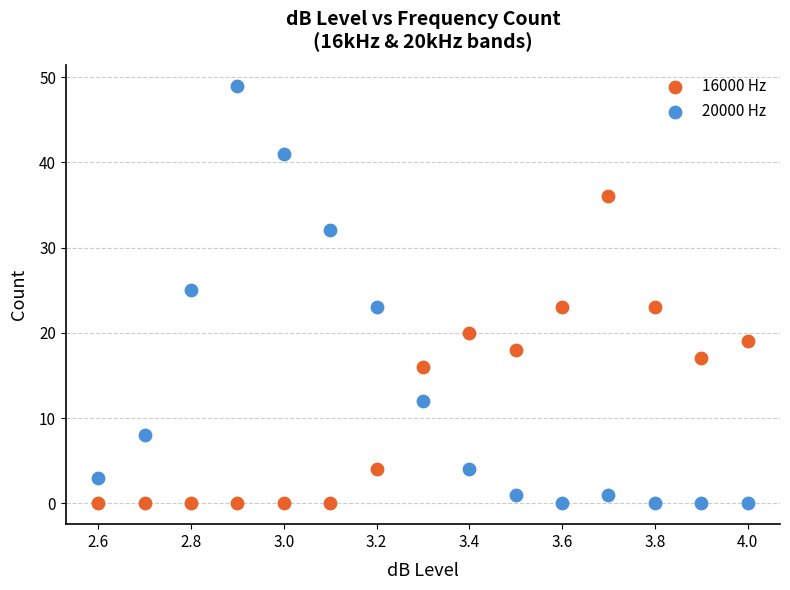

Which series has the largest Y range (max minus min)?

20000 Hz